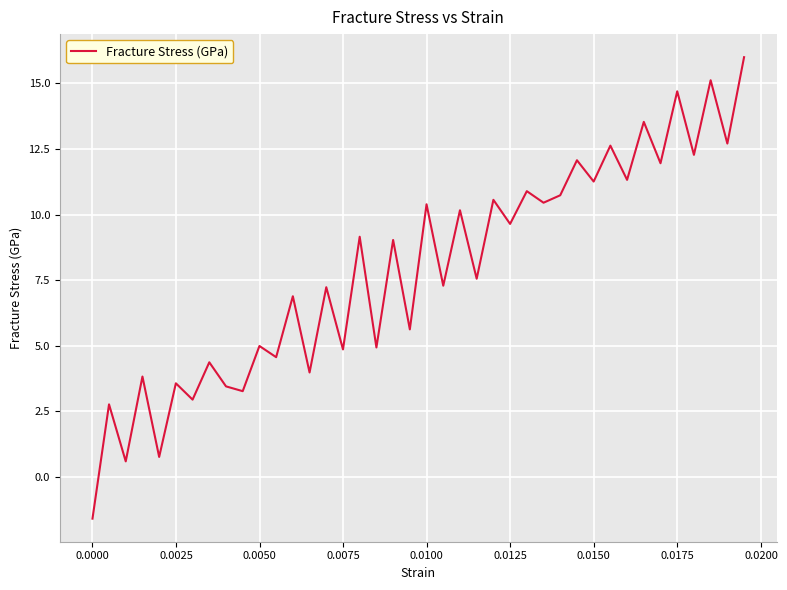

What is the difference between the maximum and minimum values?

17.6